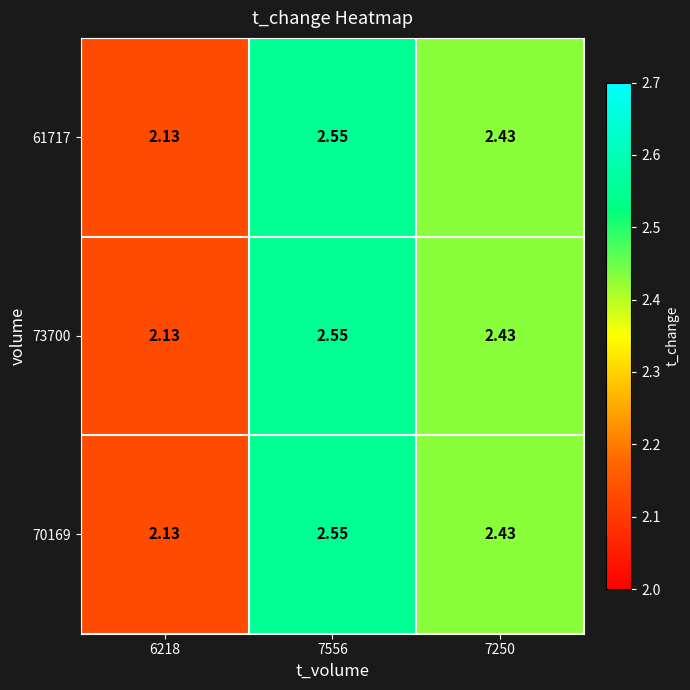

Is the value of 70169 at 7556 greater than the value of 61717 at 7250?

Yes